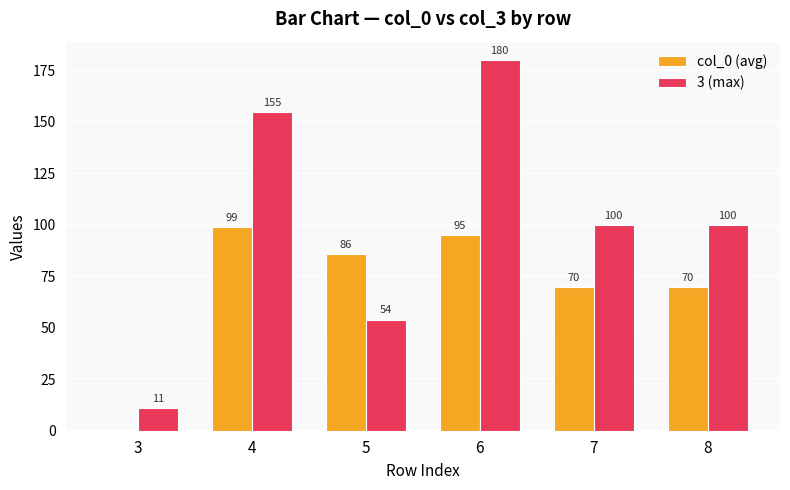

Which series has the largest total across all categories?

3 (max)